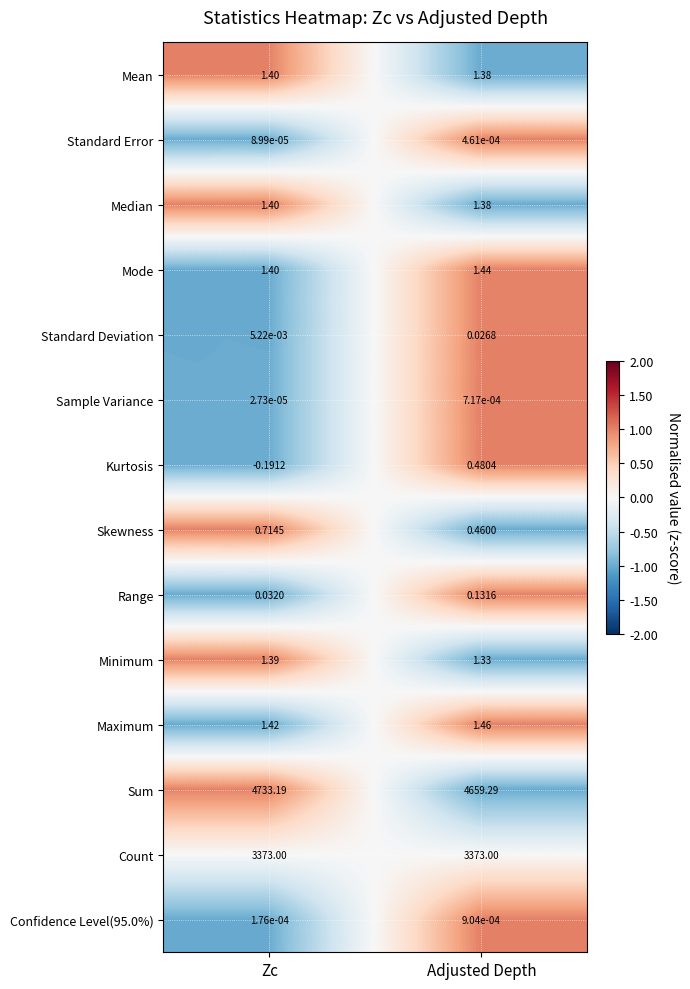

What is the maximum value shown in the chart?

4733.2